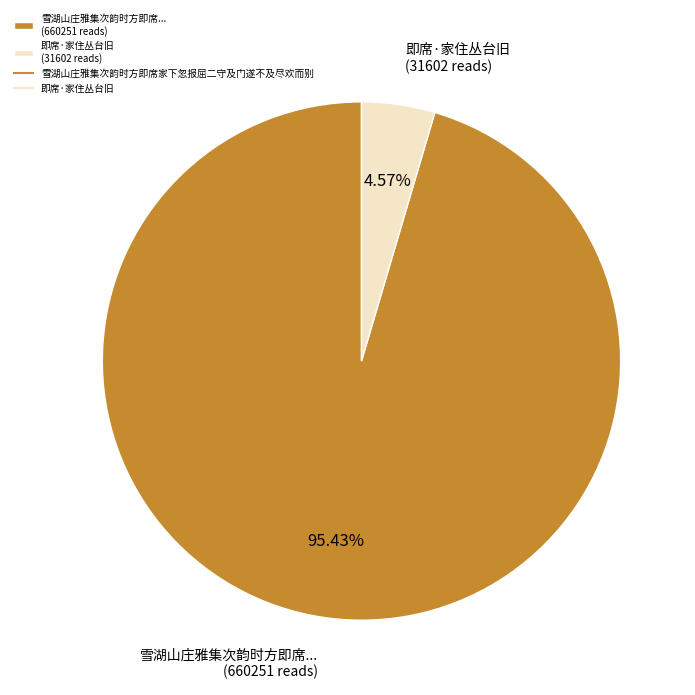

Does 即席·家住丛台旧 (31602 reads) represent more than half of the total?

No